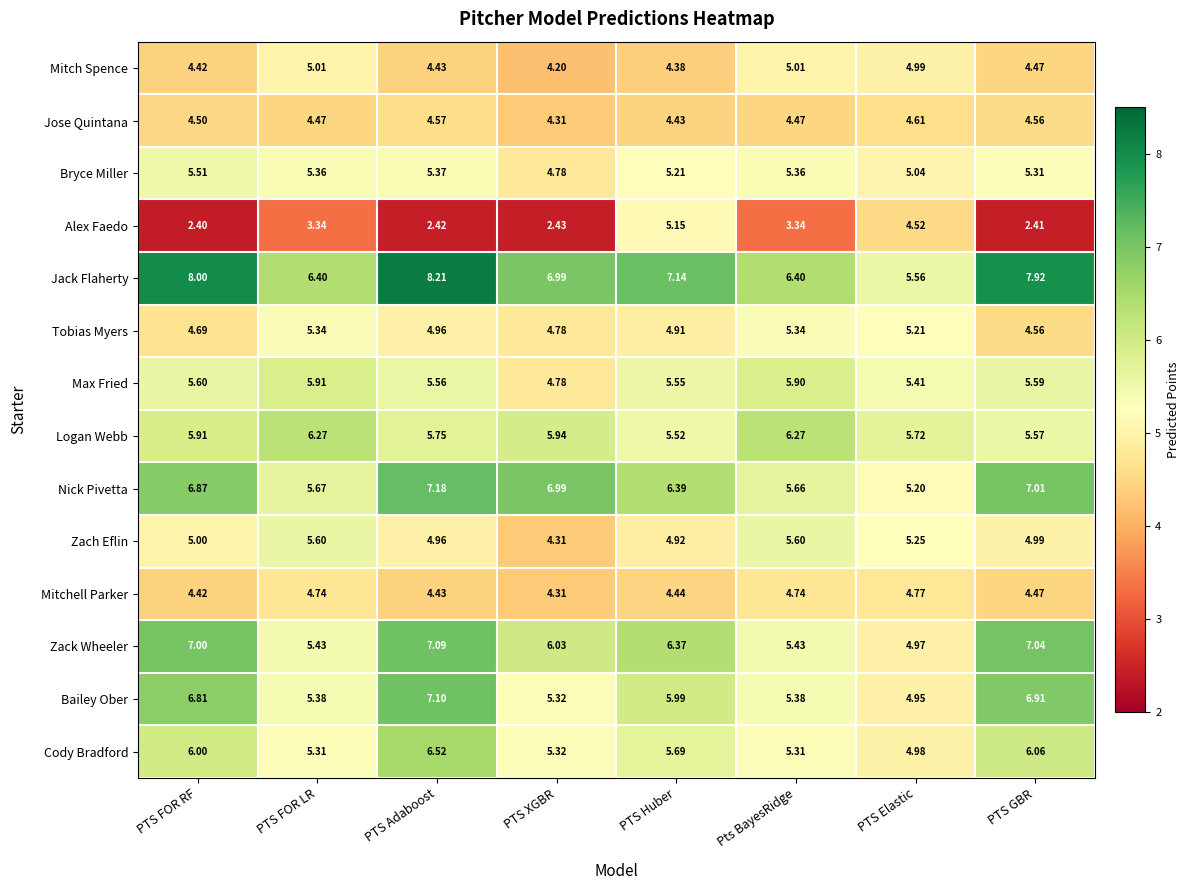

At PTS FOR LR, list the series in order from largest to smallest.

Jack Flaherty, Logan Webb, Max Fried, Nick Pivetta, Zach Eflin, Zack Wheeler, Bailey Ober, Bryce Miller, Tobias Myers, Cody Bradford, Mitch Spence, Mitchell Parker, Jose Quintana, Alex Faedo